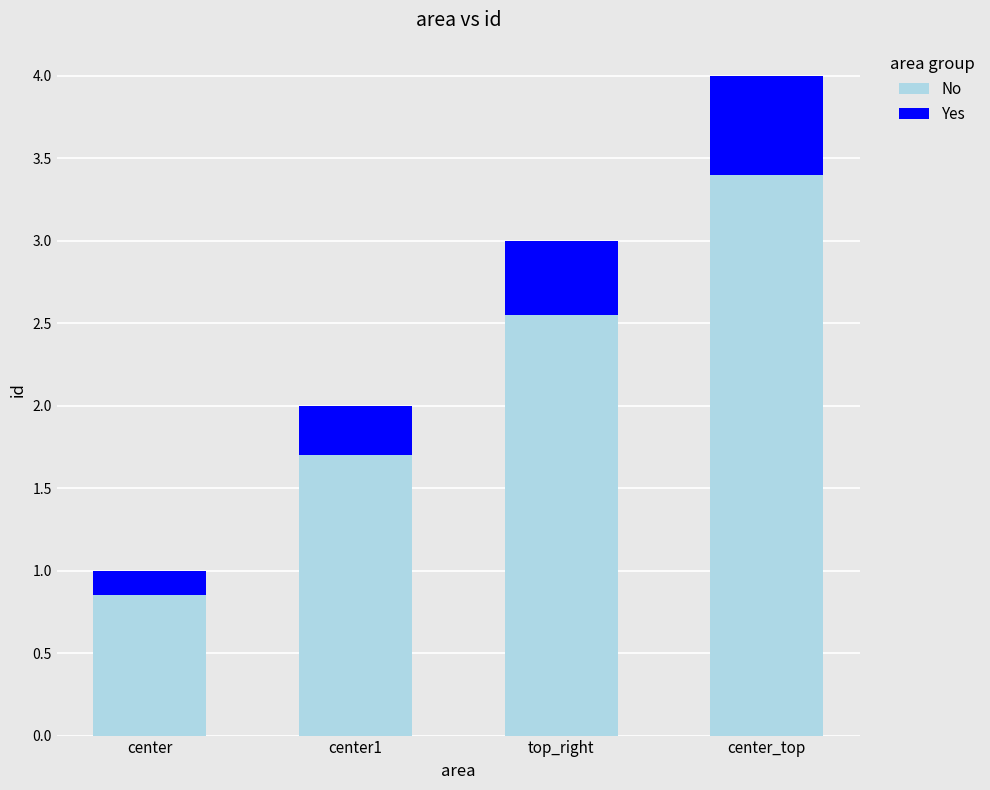

What is the maximum value for No?

3.4